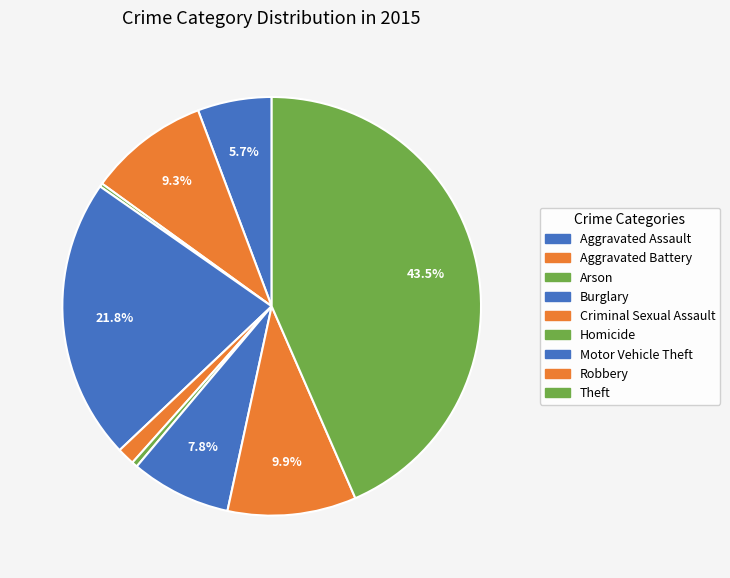

To the nearest percent, what is the difference between the Arson and Motor Vehicle Theft slice percentages?

7%